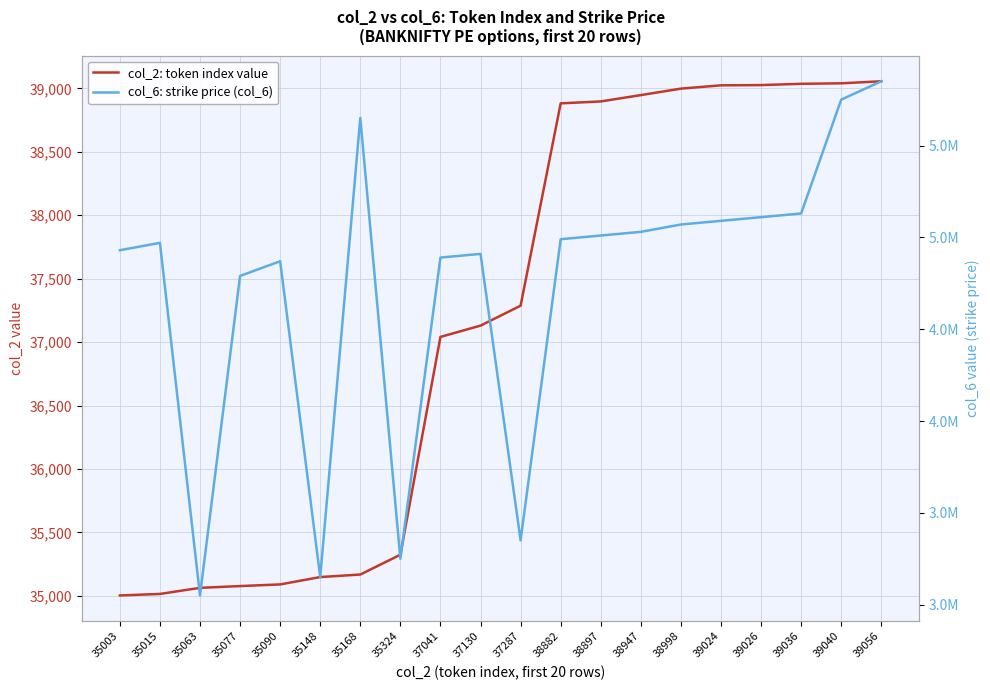

What value does the col_2: token index value series have at 39040?

39040